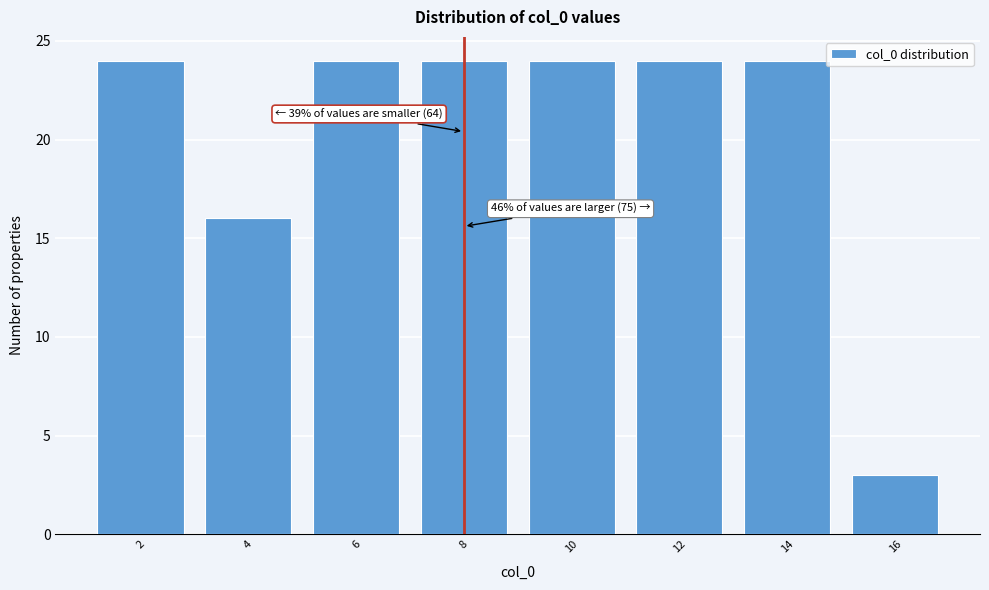

Reading left to right, list all the values displayed in this chart.

24	16	24	24	24	24	24	3